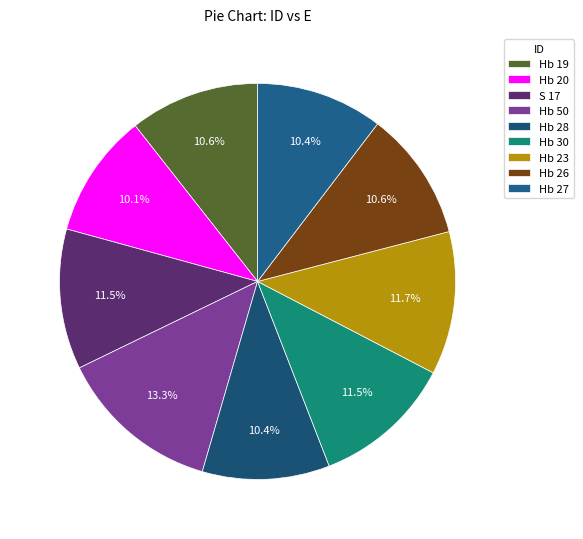

True or false: Hb 23 accounts for 2% of the total.

False